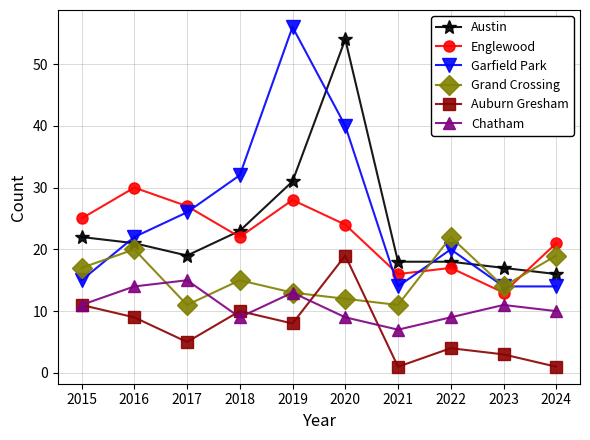

The value of Austin at 2024 is 8. True or false?

False